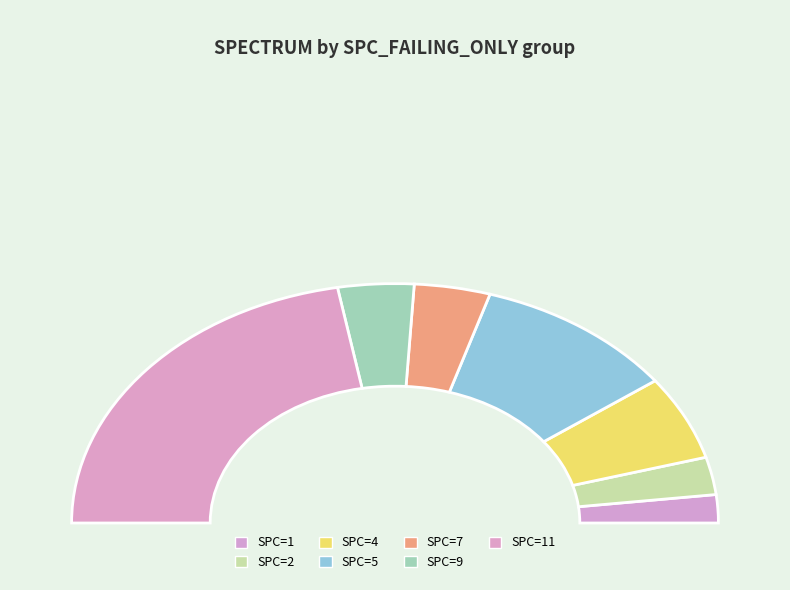

To the nearest percent, what is the average slice percentage?

14%